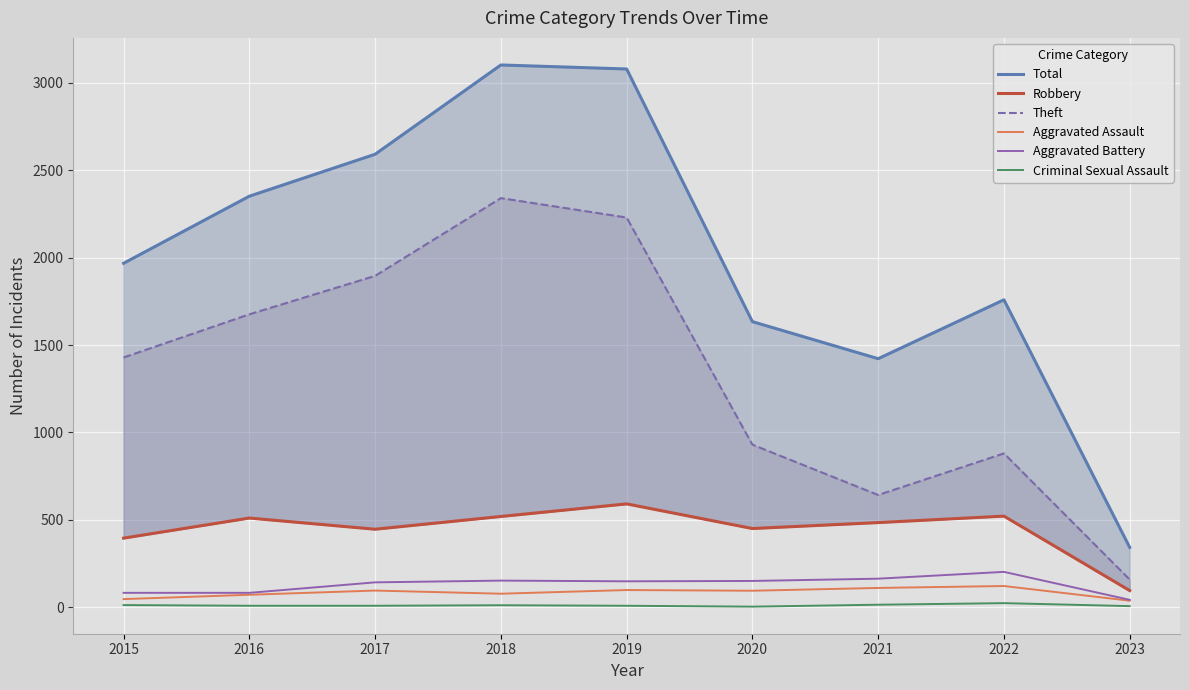

Which series has the largest total across all categories?

Total